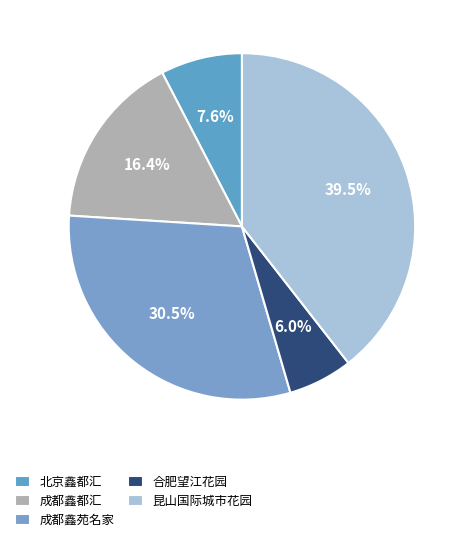

To the nearest percent, what is the difference between the largest and smallest slice percentages?

33%